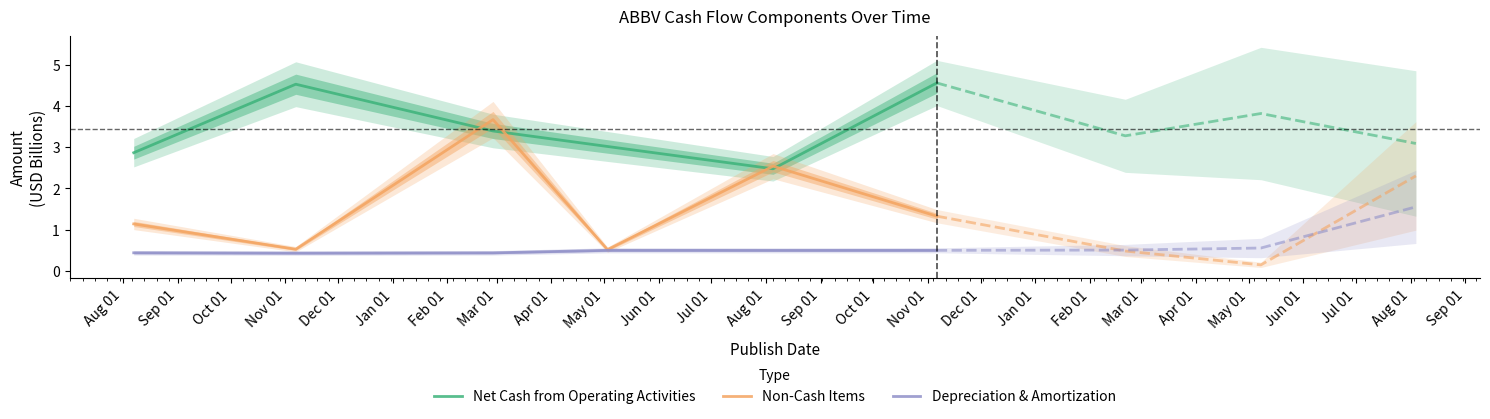

Rank the series by their maximum value, from highest to lowest.

Net Cash from Operating Activities, Non-Cash Items, Depreciation & Amortization